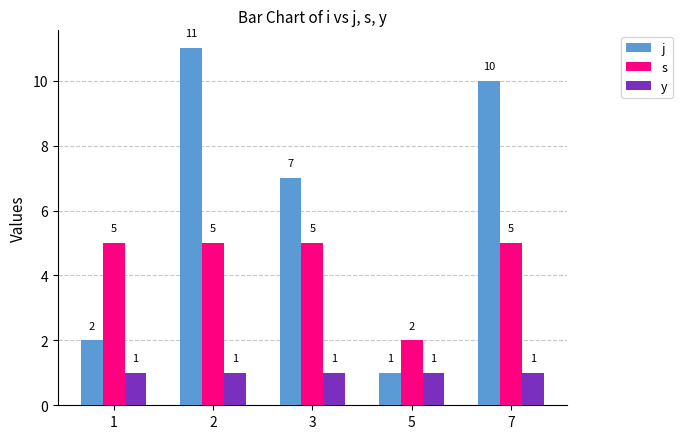

The value of j at 3 is 5. True or false?

False